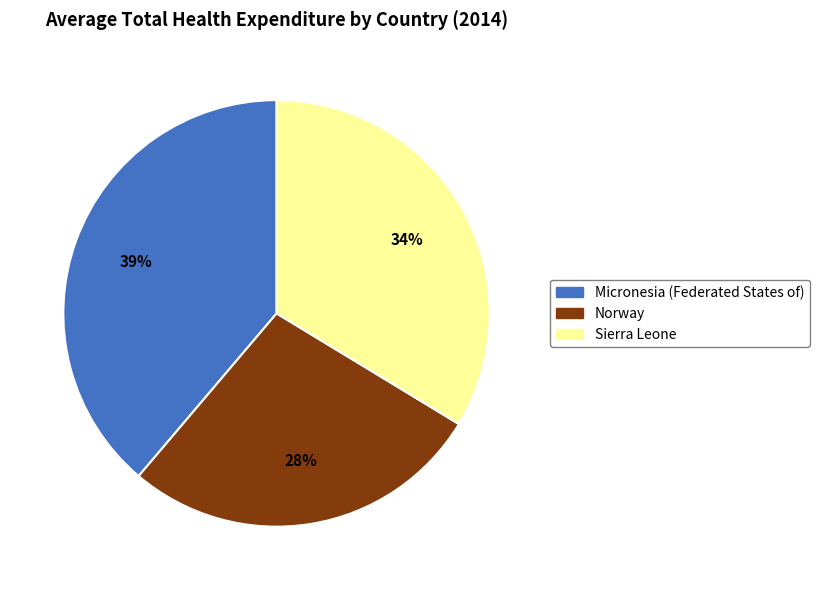

How many slices are in this pie chart?

3